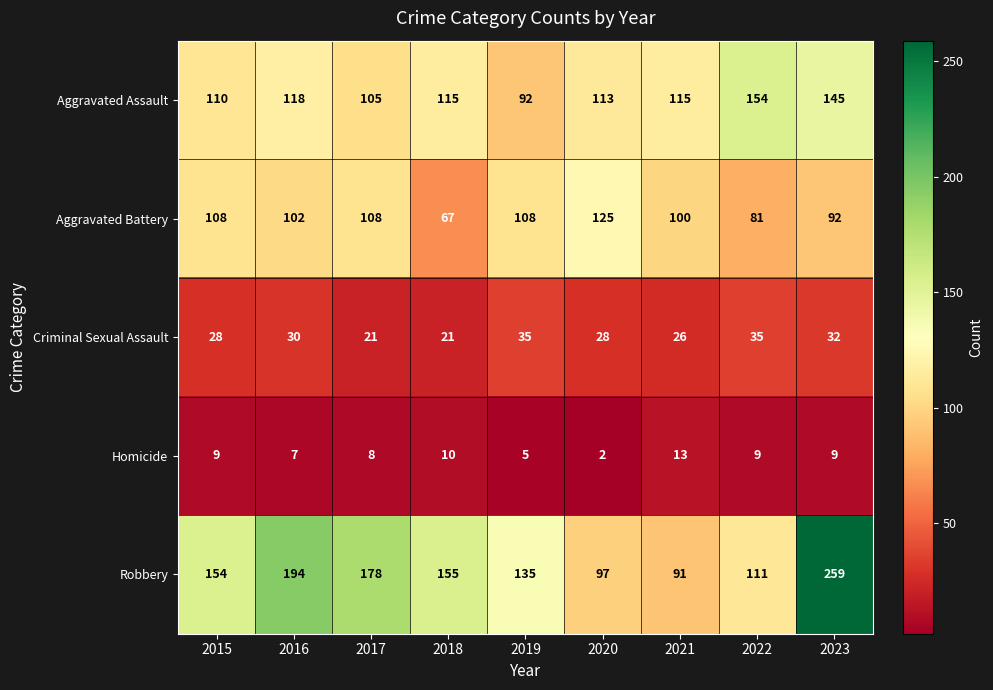

How many data points does each series have?

9